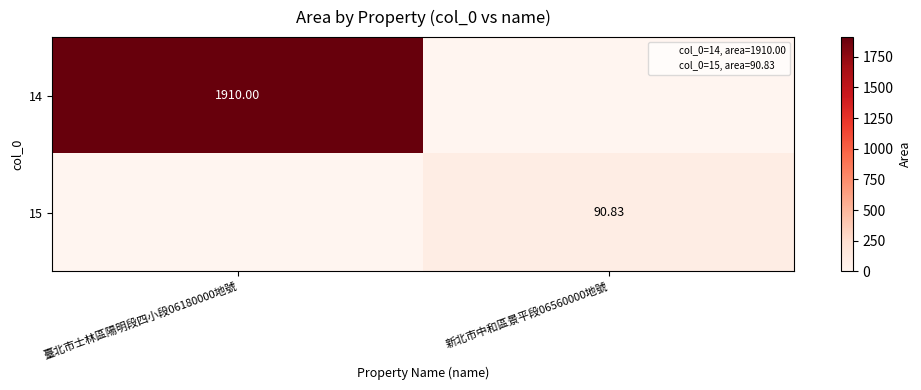

What is the average value of the 14 series?

955.0